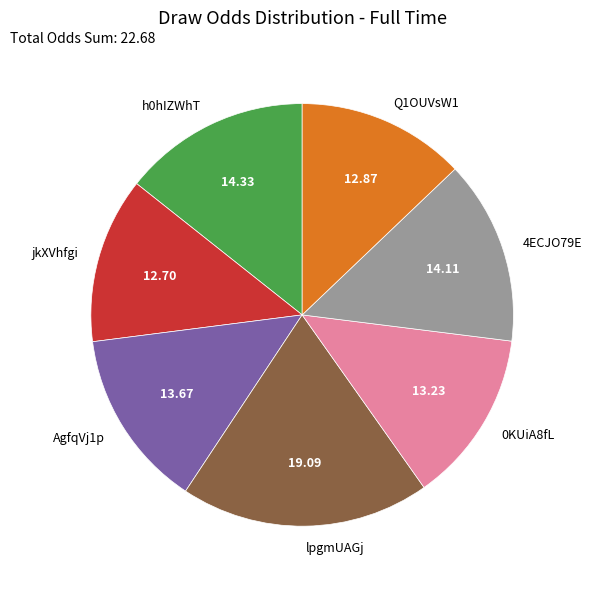

Does any single category account for the majority?

No